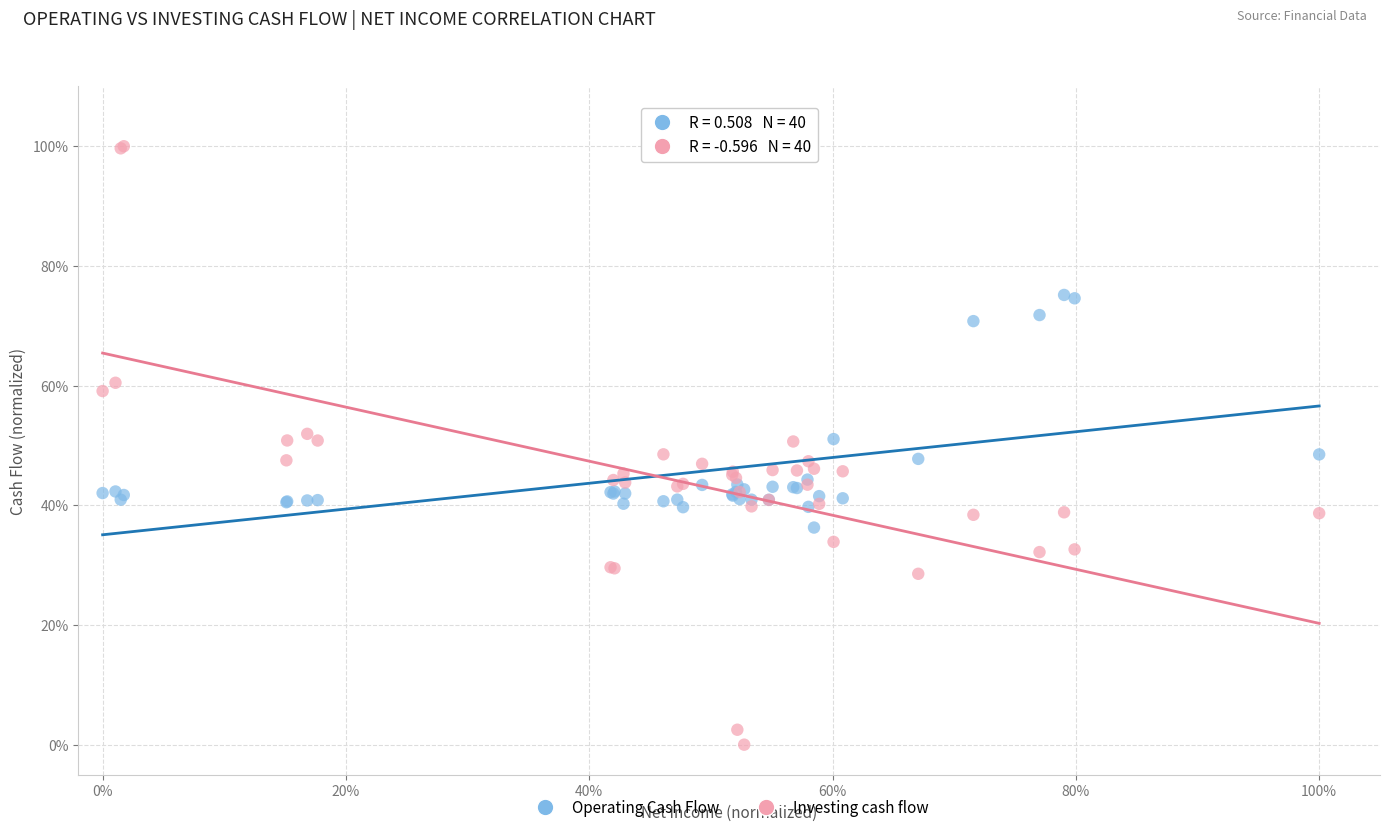

Which series contains the lowest Y value?

Investing cash flow